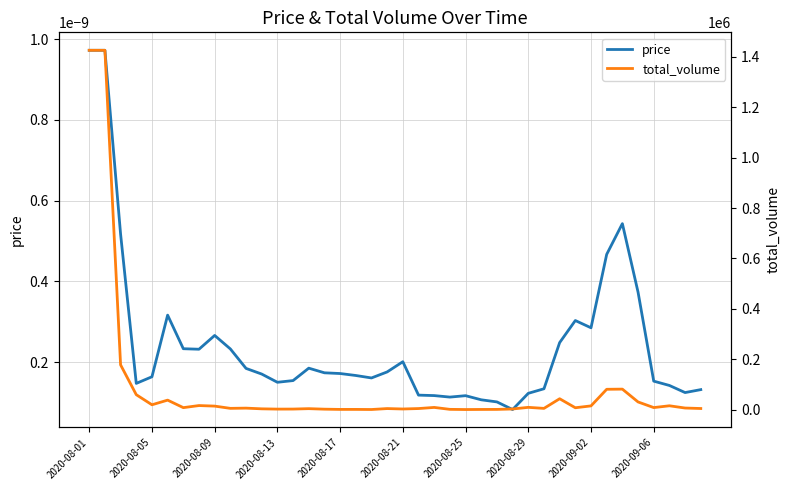

Reading left to right, list all the values displayed in this chart.

price: 0.0	0.0	0.0	0.0	0.0	0.0	0.0	0.0	0.0	0.0	0.0	0.0	0.0	0.0	0.0	0.0	0.0	0.0	0.0	0.0	0.0	0.0	0.0	0.0	0.0	0.0	0.0	0.0	0.0	0.0	0.0	0.0	0.0	0.0	0.0	0.0	0.0	0.0	0.0	0.0
total_volume: 1426169.4	1426169.4	177320.9	58977.7	18924.0	37385.1	7544.5	15823.5	13647.5	4717.8	5607.4	2837.6	1728.2	1890.9	3519.8	1486.5	503.5	545.8	154.4	3861.5	2202.0	3923.2	8422.3	774.4	31.9	368.2	576.2	2202.3	8720.9	4602.6	42877.6	7112.1	14509.0	80410.0	81070.6	30175.6	7784.6	14938.2	6019.7	4121.2